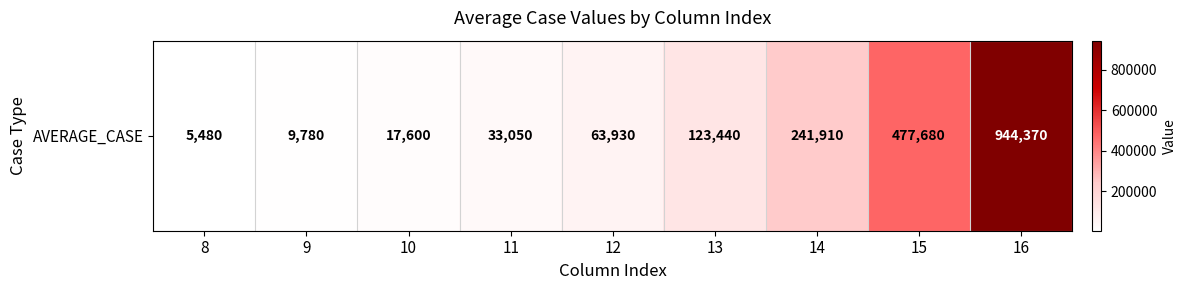

What is the change in value from 11 to 16?

+911320